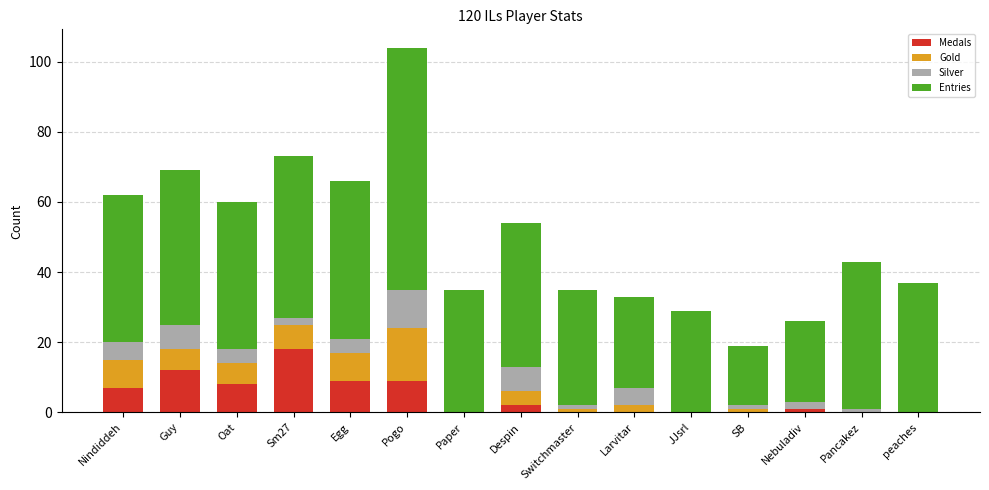

Is it true that Medals equals 4 at Egg?

False